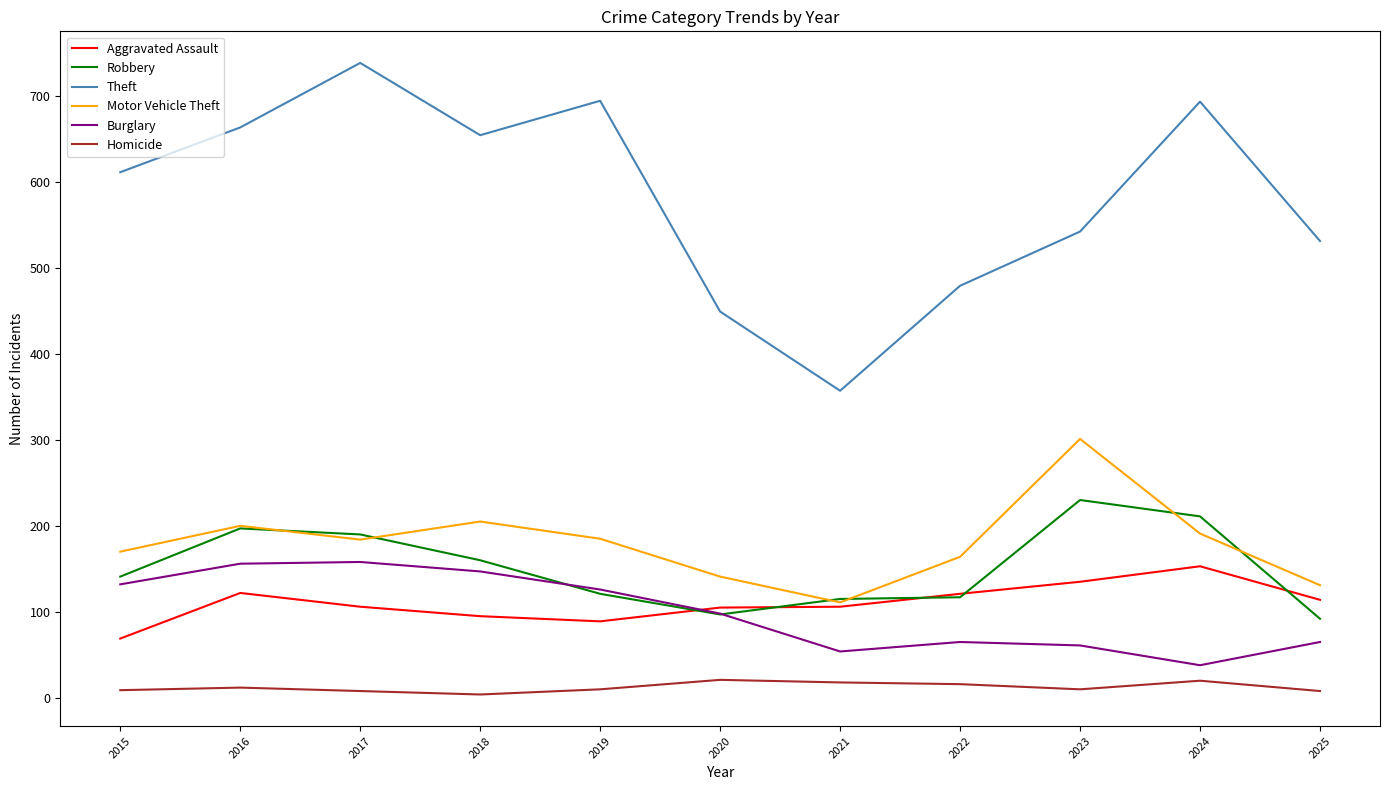

In Homicide, how many points are higher than both neighbors (excluding endpoints)?

3